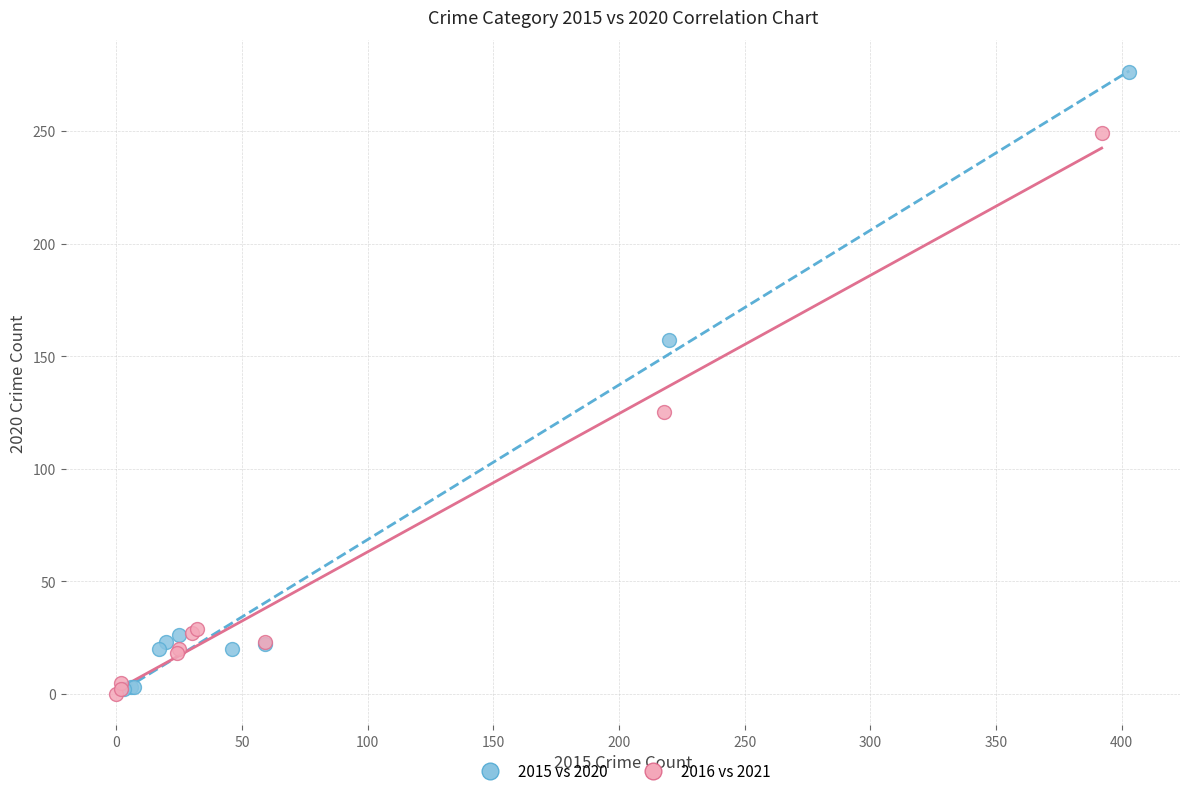

What are all the series names shown in the legend?

2015 vs 2020, 2016 vs 2021